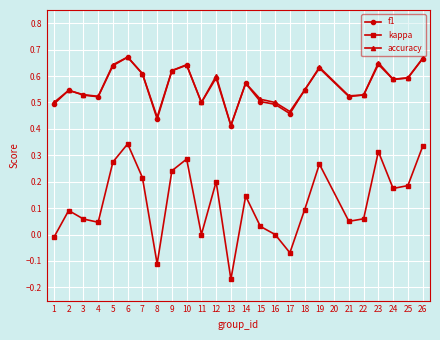

True or false: accuracy and kappa intersect in this chart.

False